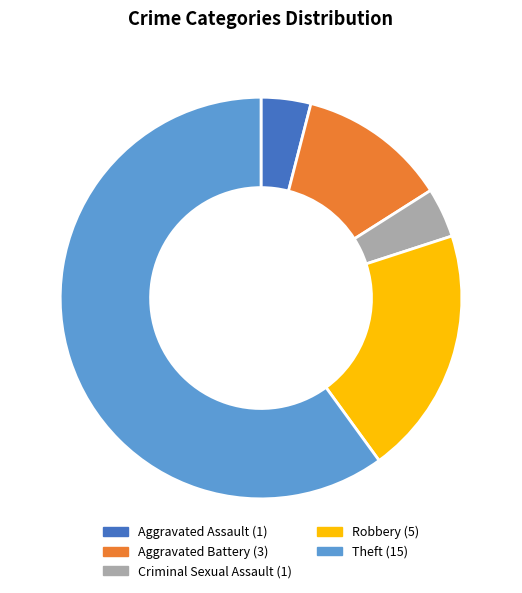

Which slice is the largest?

Theft